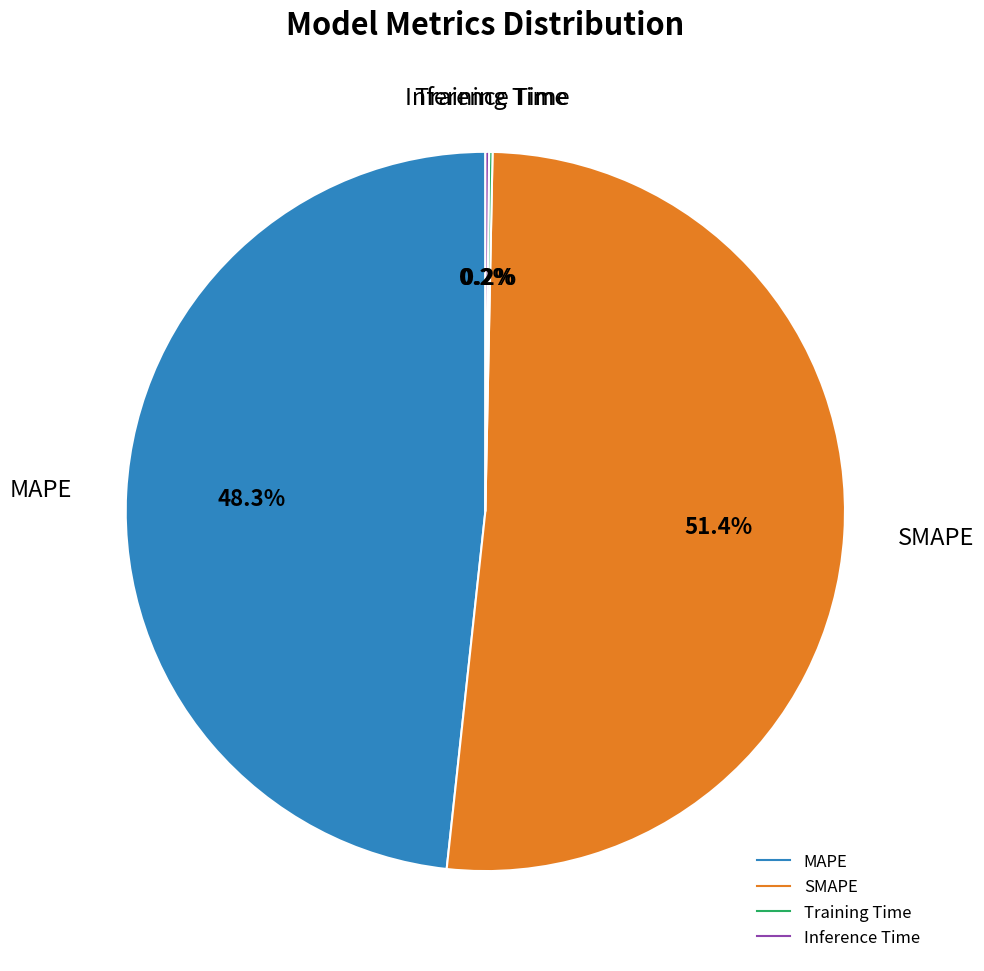

To the nearest percent, what portion does MAPE represent?

48%